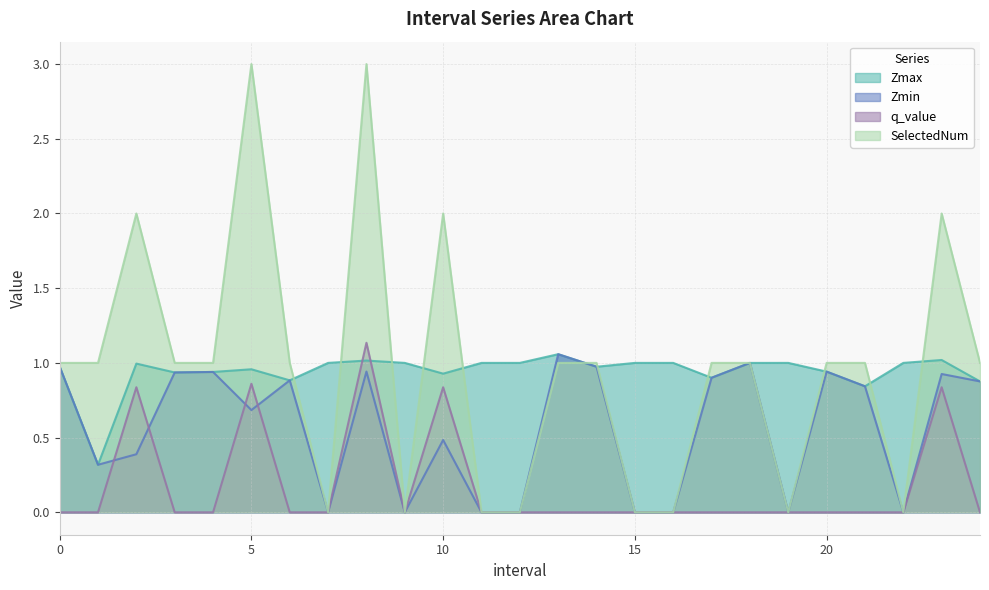

At 6.0, list the series in order from largest to smallest.

SelectedNum, Zmax, Zmin, q_value